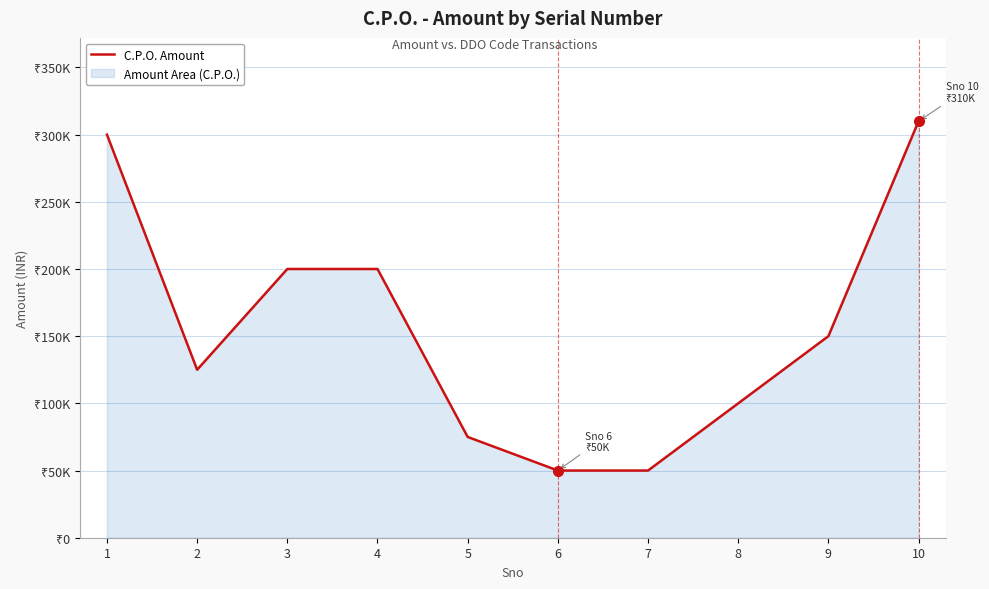

Reading right to left, transcribe all the data shown in this chart.

310000	150000	100000	50000	50000	75000	200000	200000	125000	300000